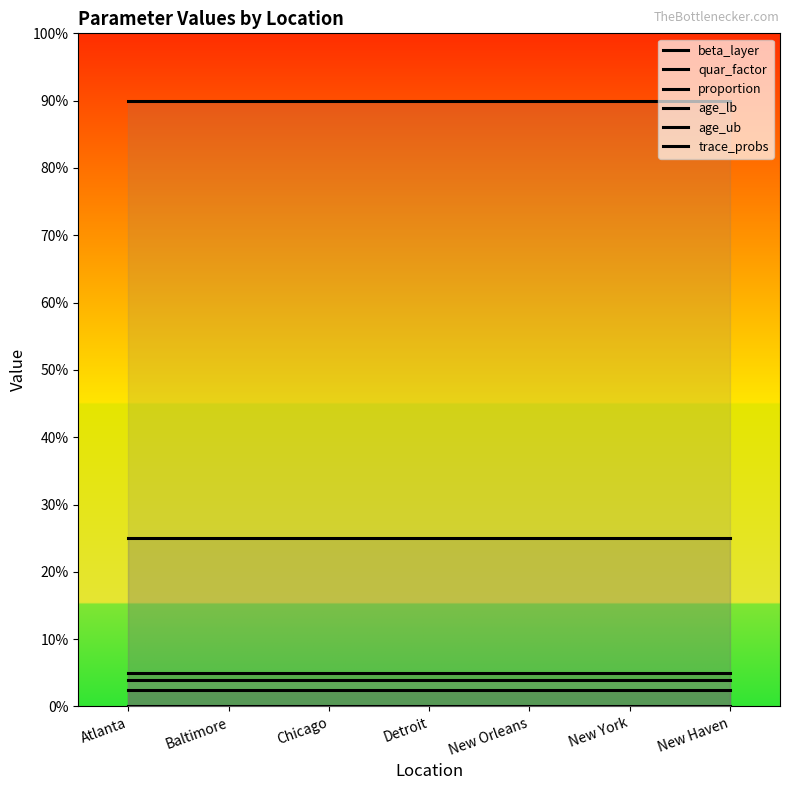

True or false: age_lb and quar_factor cross at least once.

False